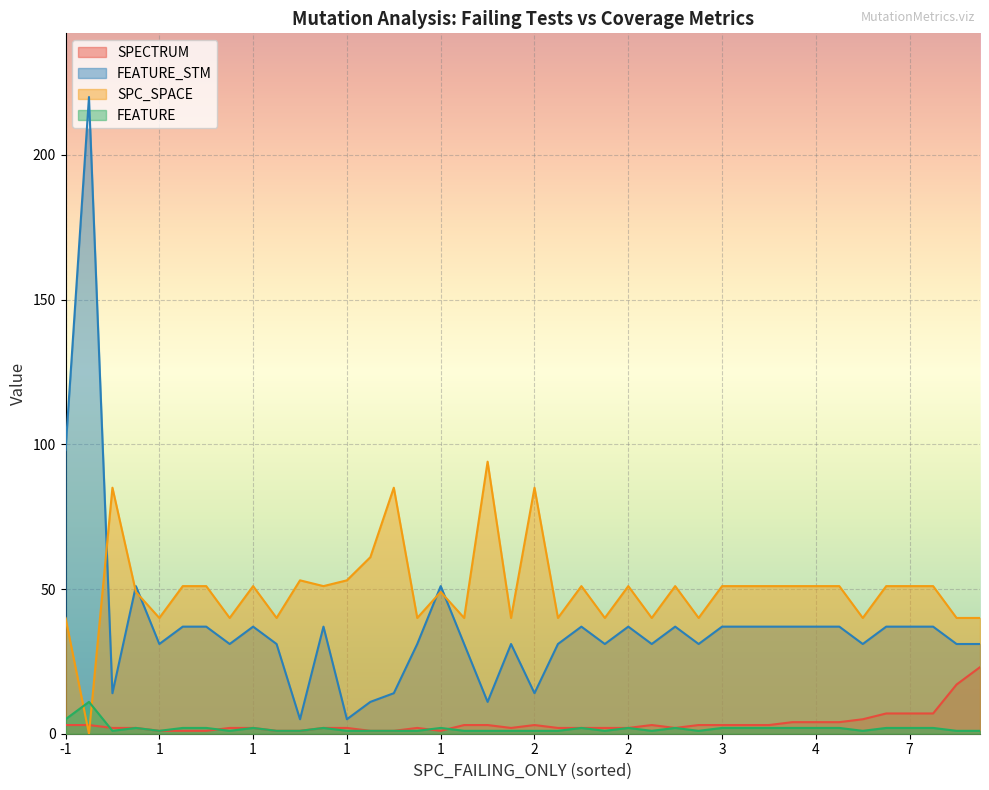

What is the difference between the highest and lowest values at 25?

52